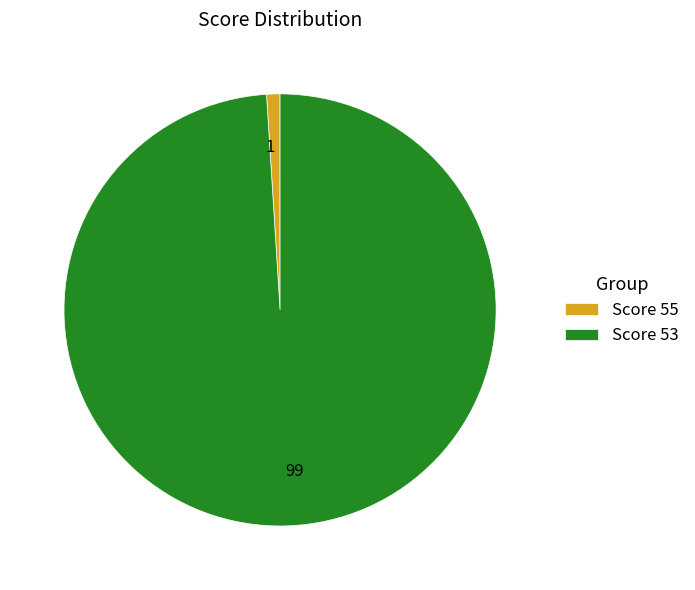

What is the ratio of the value at 99 to the value at 1?

99.0